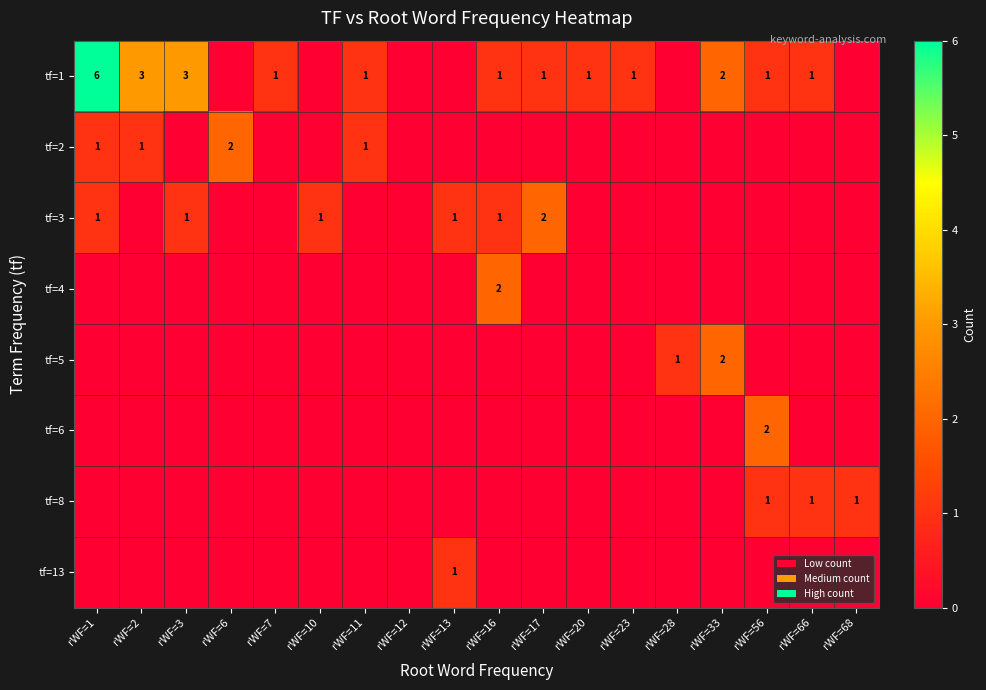

The value of tf=1 at rWF=1 is 10. True or false?

False